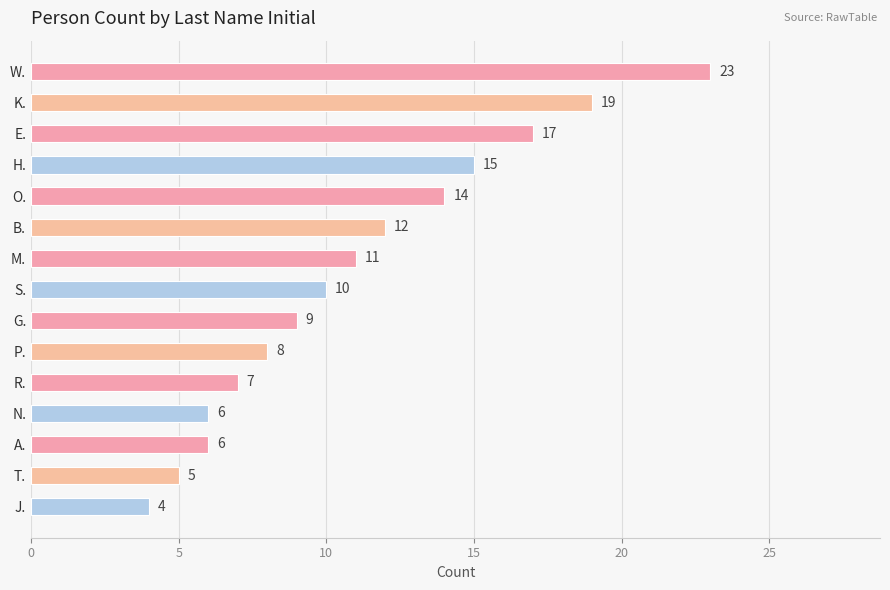

How many values are below 10?

7